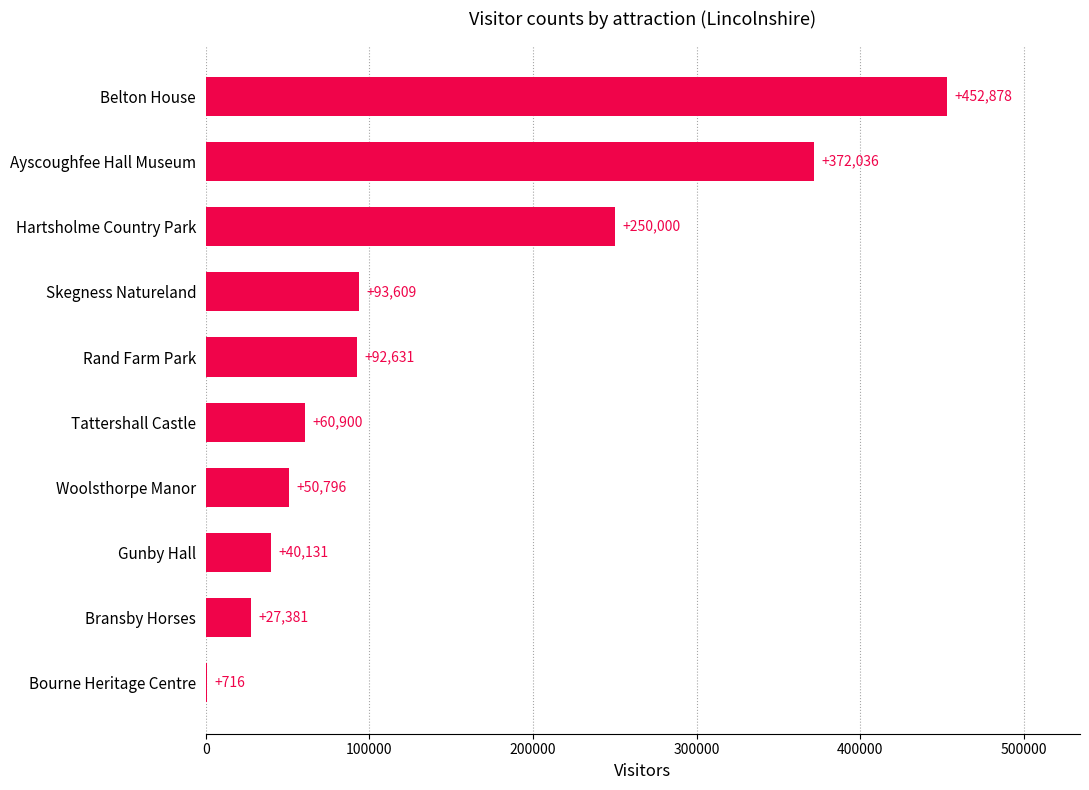

Which category has the highest value across all series?

Belton House